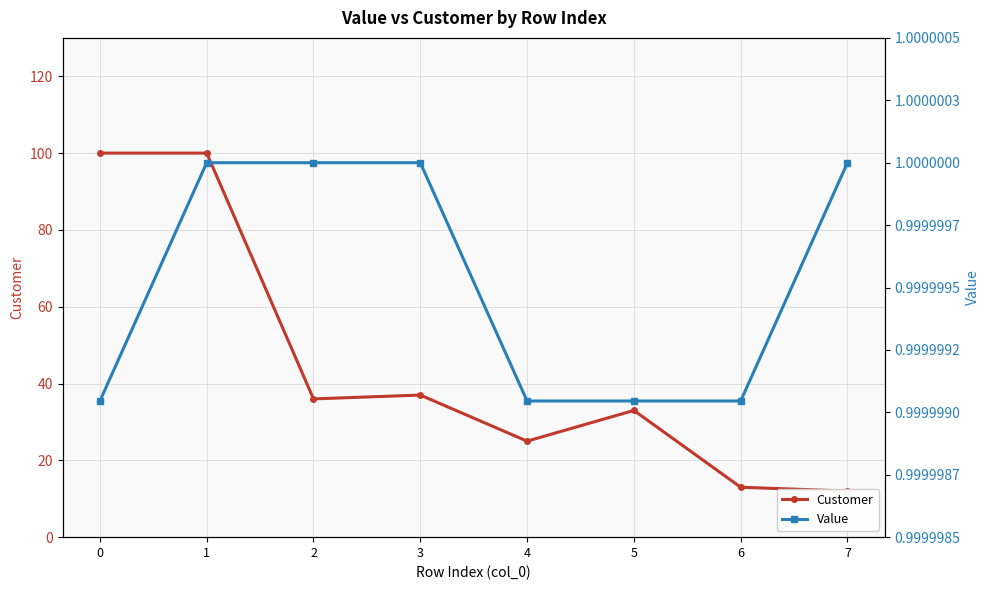

Rank the series by their average value, from lowest to highest.

Value, Customer